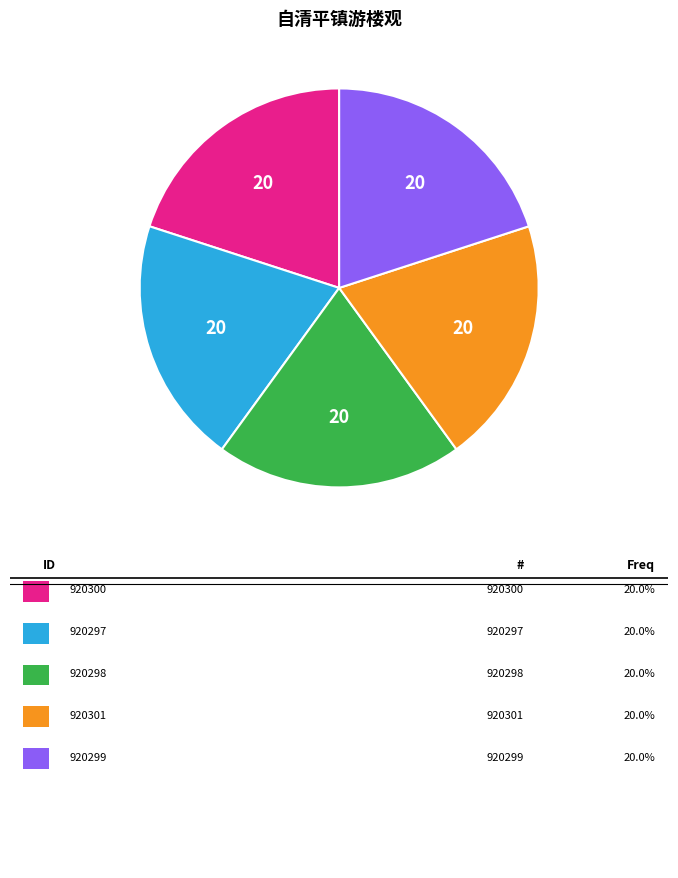

Does any single category account for the majority?

No